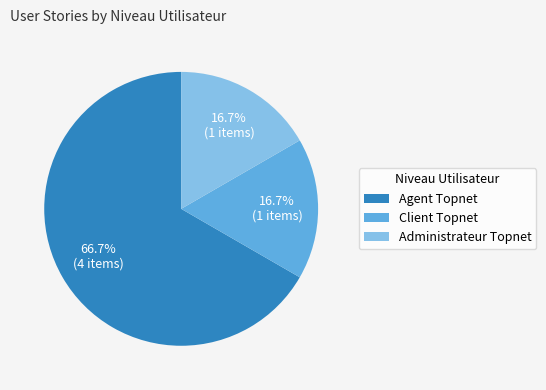

To the nearest percent, what is the average slice percentage?

33%